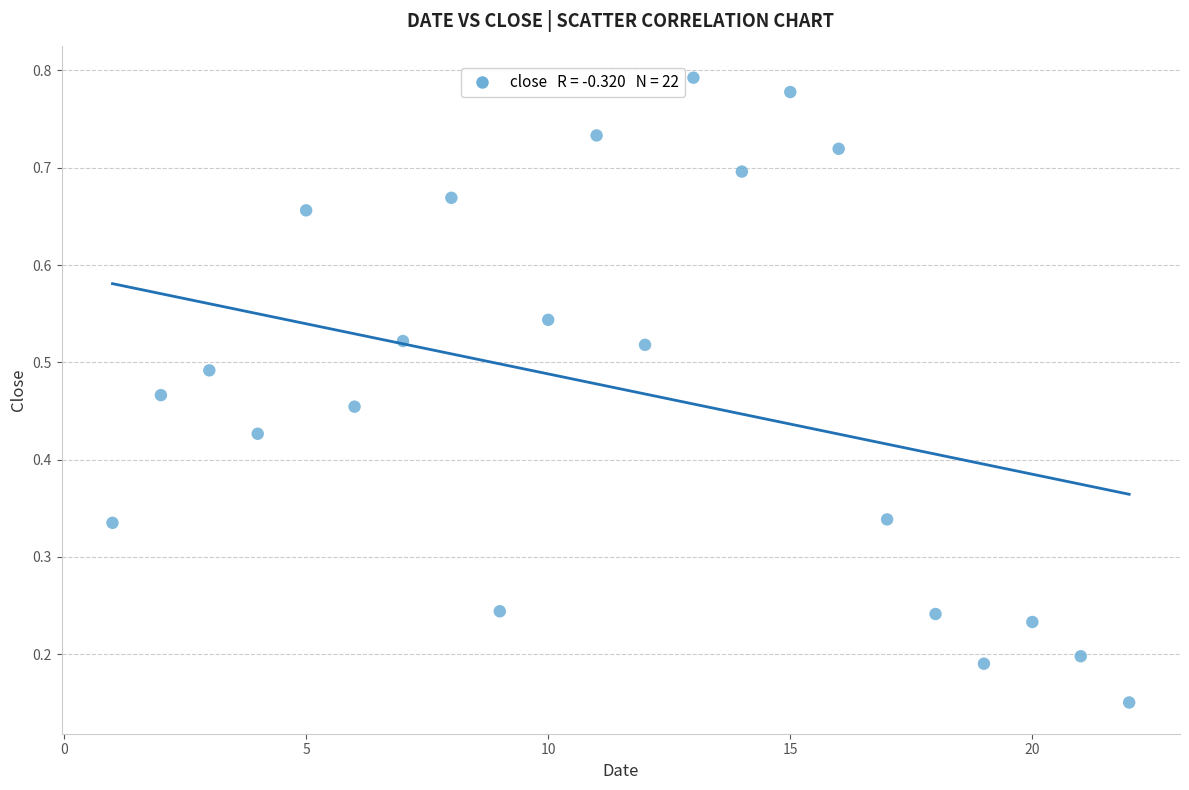

What is the range of X values (max minus min)?

21.0